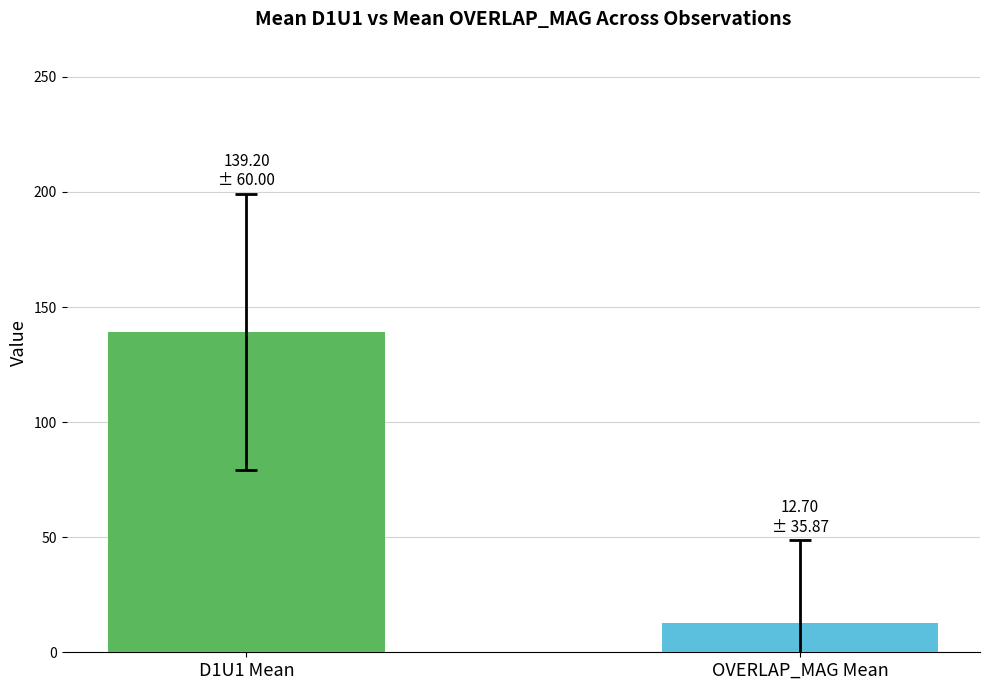

What is the greatest value displayed?

139.2